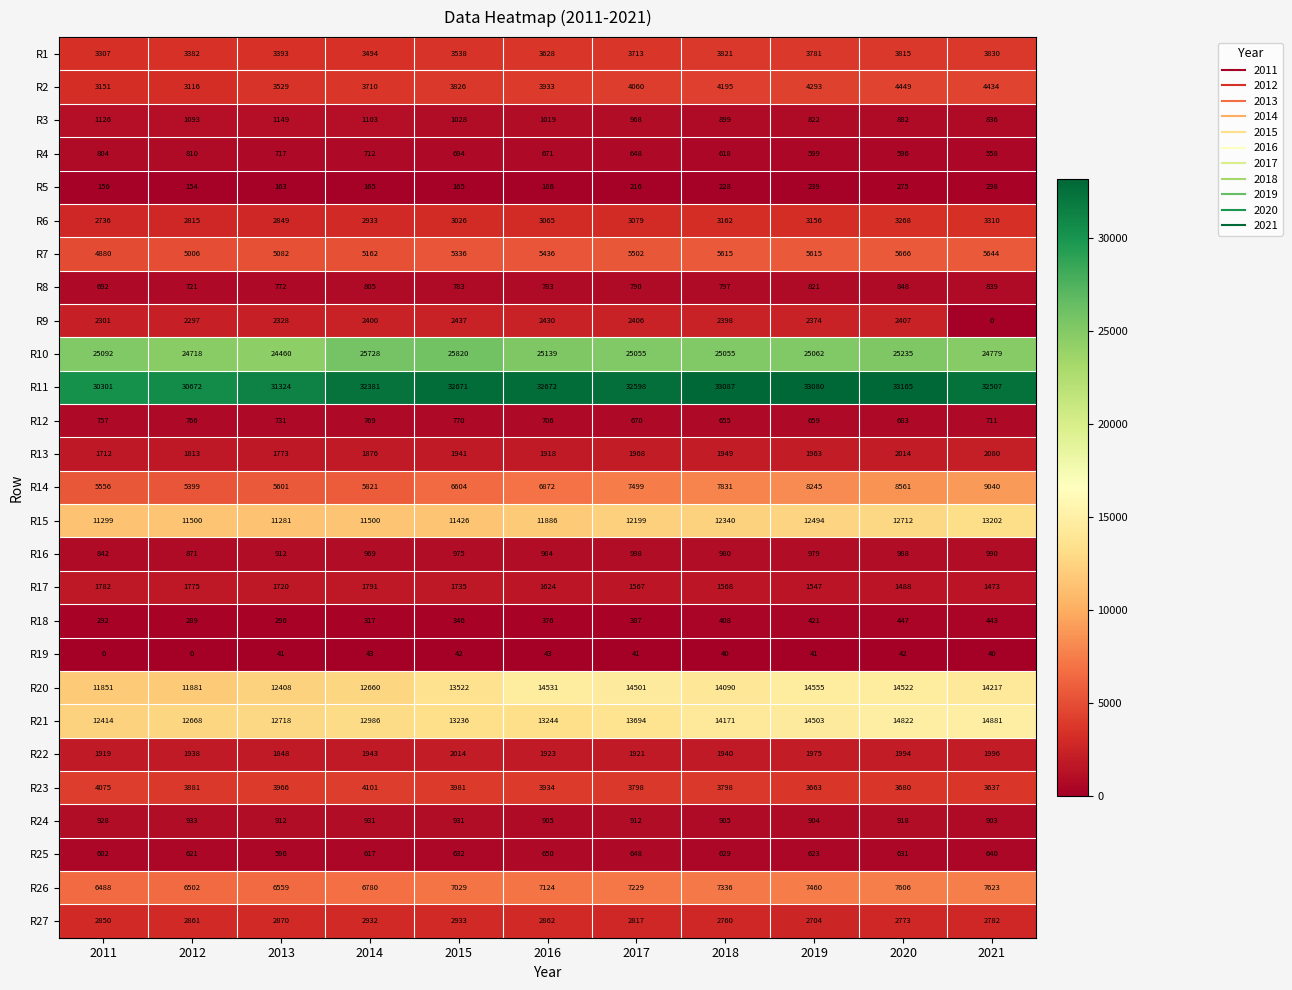

Which category has the highest value across all series?

2020